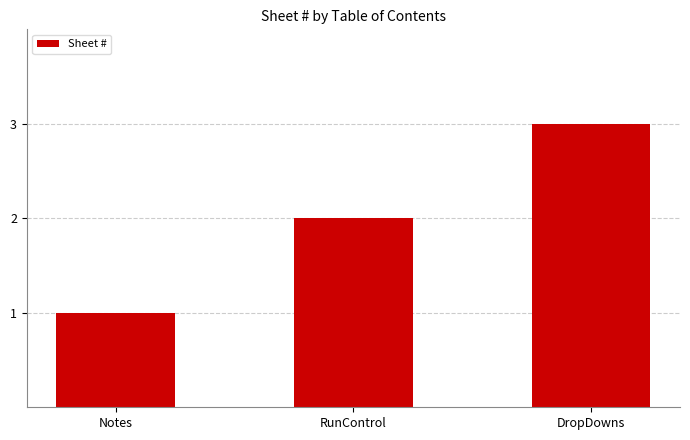

What is the minimum value shown in the chart?

1